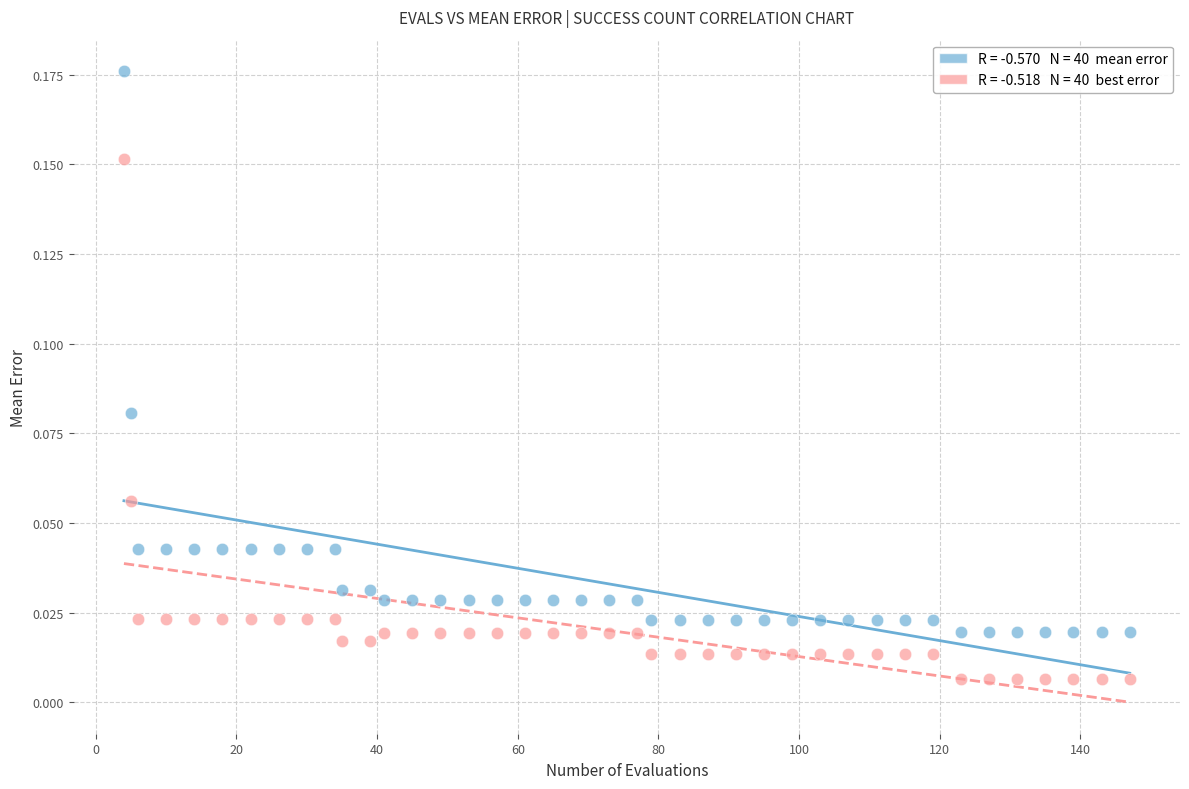

Across all data points, what is the range of X values (max minus min)?

143.0